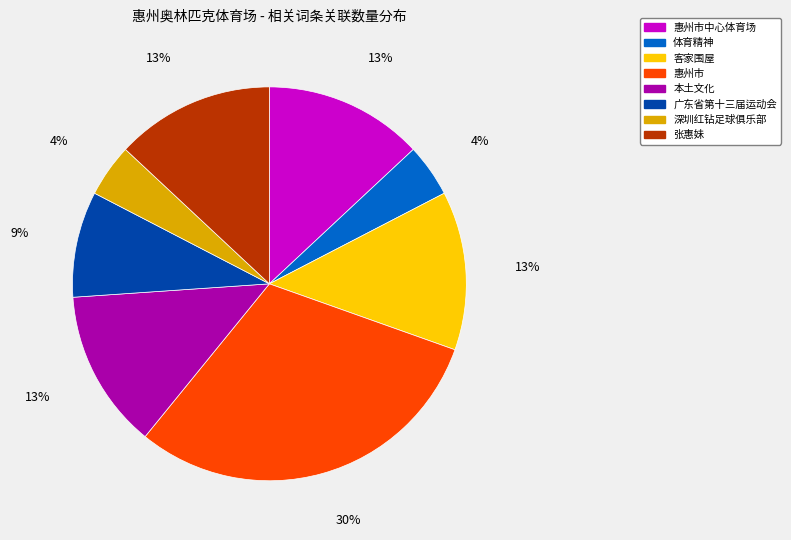

Which category has the biggest portion of the pie?

惠州市